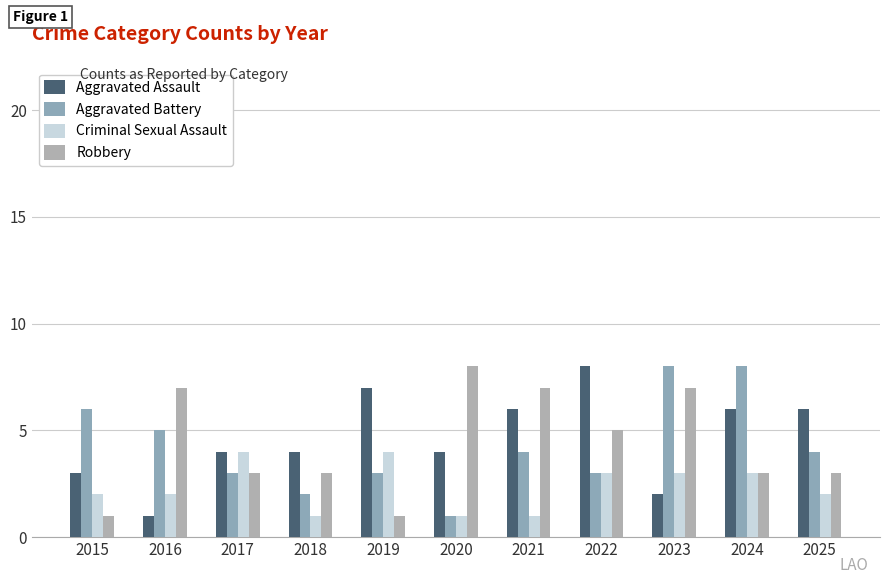

What is the minimum value shown in the chart?

1